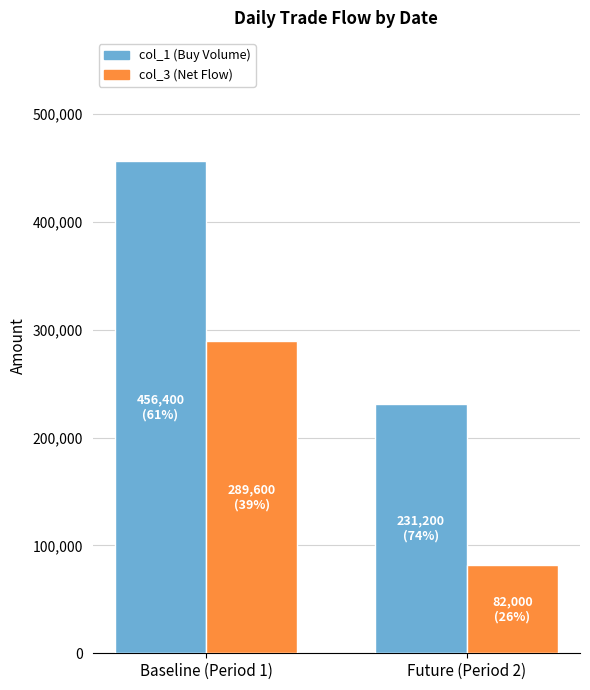

Count the col_3 (Net Flow) values in the range 82000 to 289600.

2